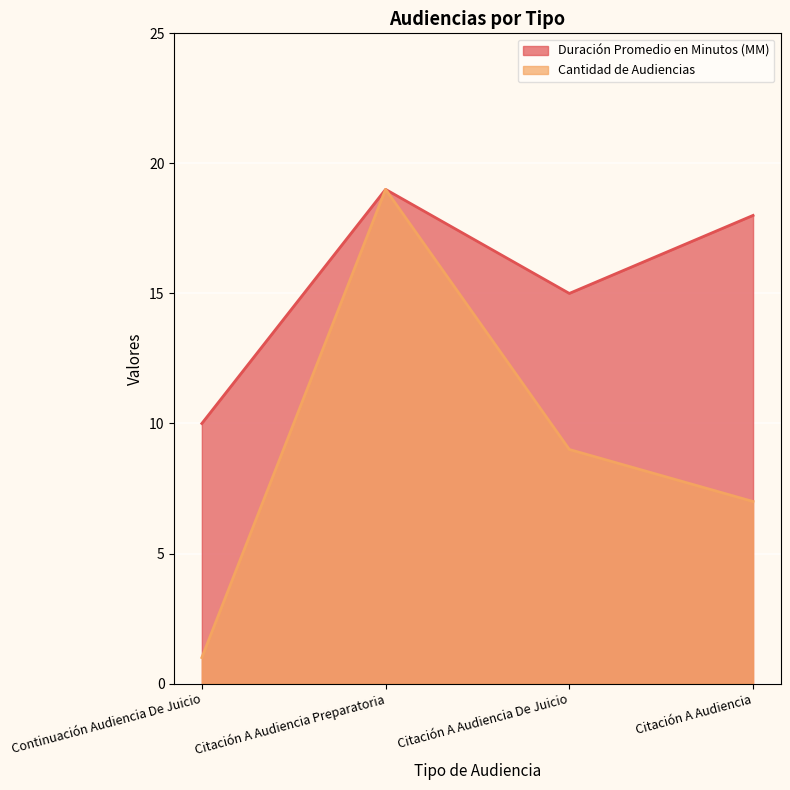

What value does the Duración Promedio en Minutos (MM) series have at Citación A Audiencia?

18